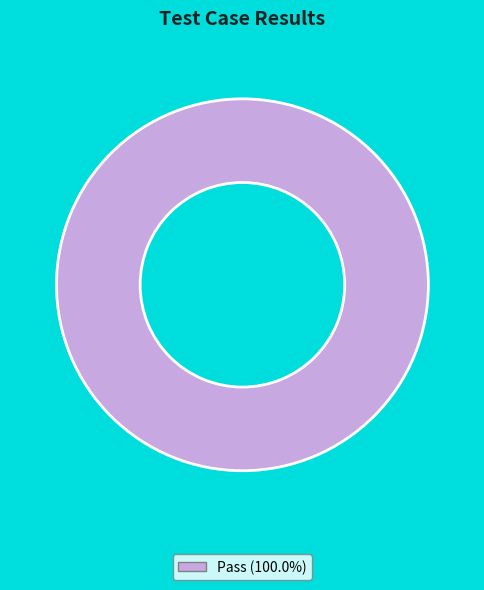

How many slices are in this pie chart?

1